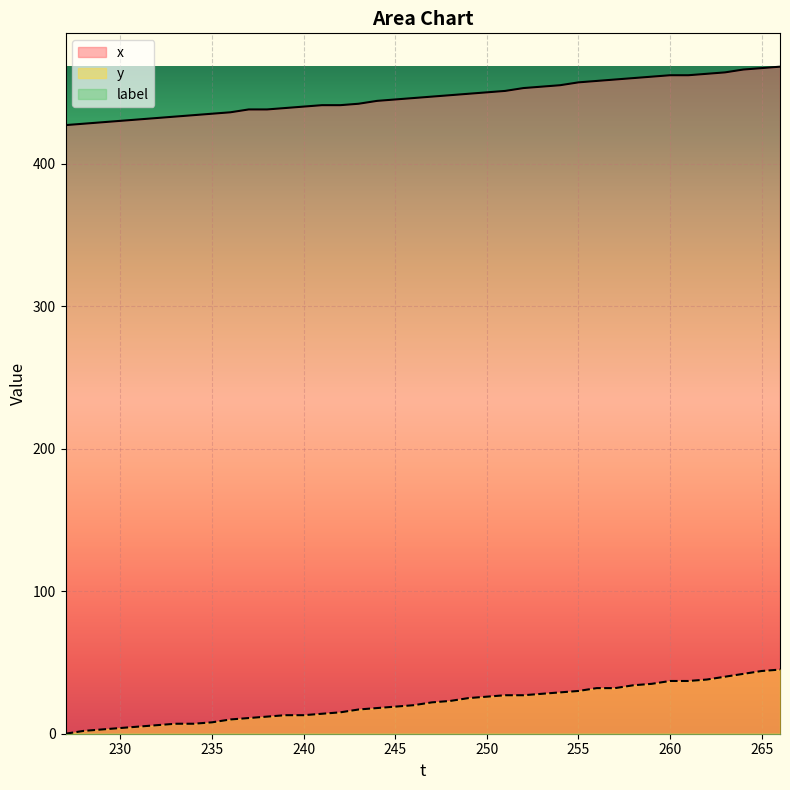

Which series has the largest total across all categories?

x